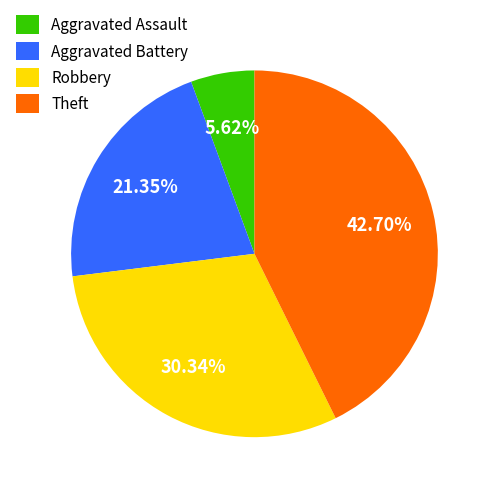

Which slice is the smallest?

Aggravated Assault